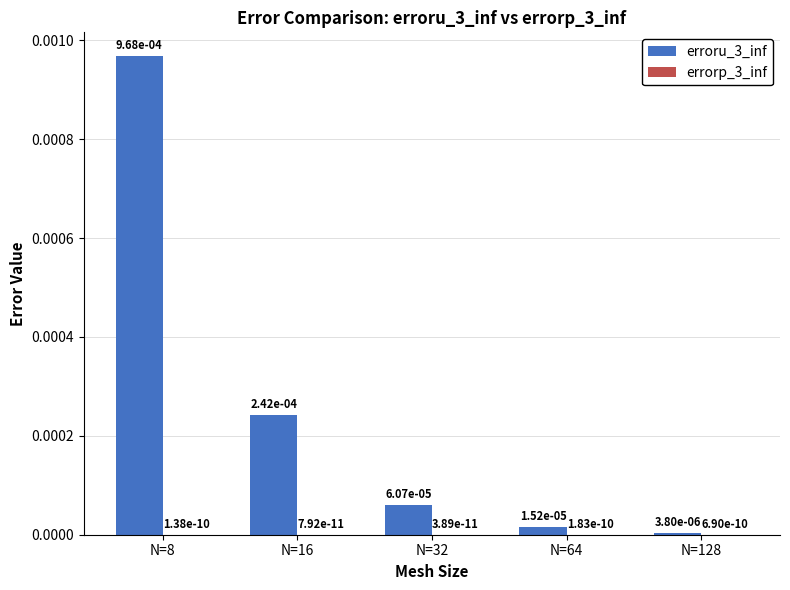

Does the chart contain stacked bars?

No